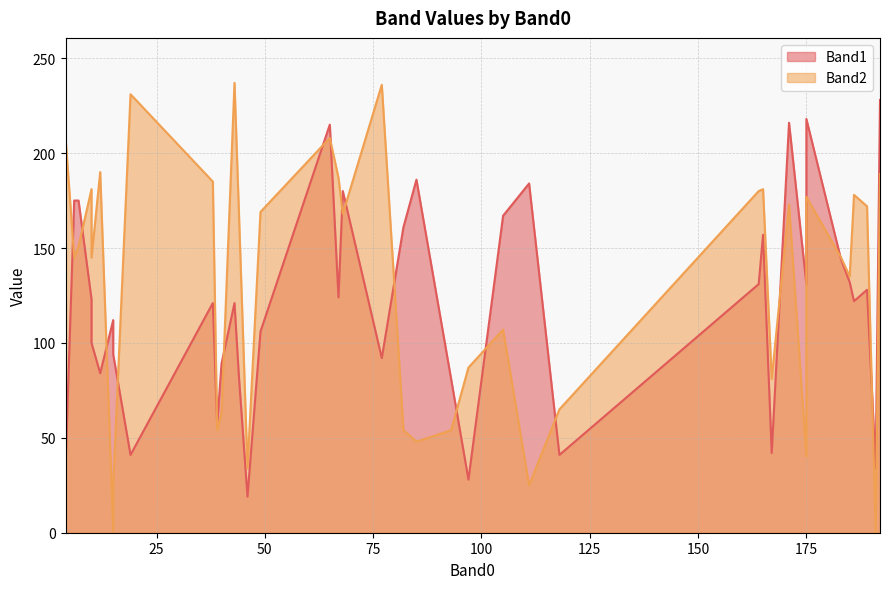

How many lines are shown in the chart?

2